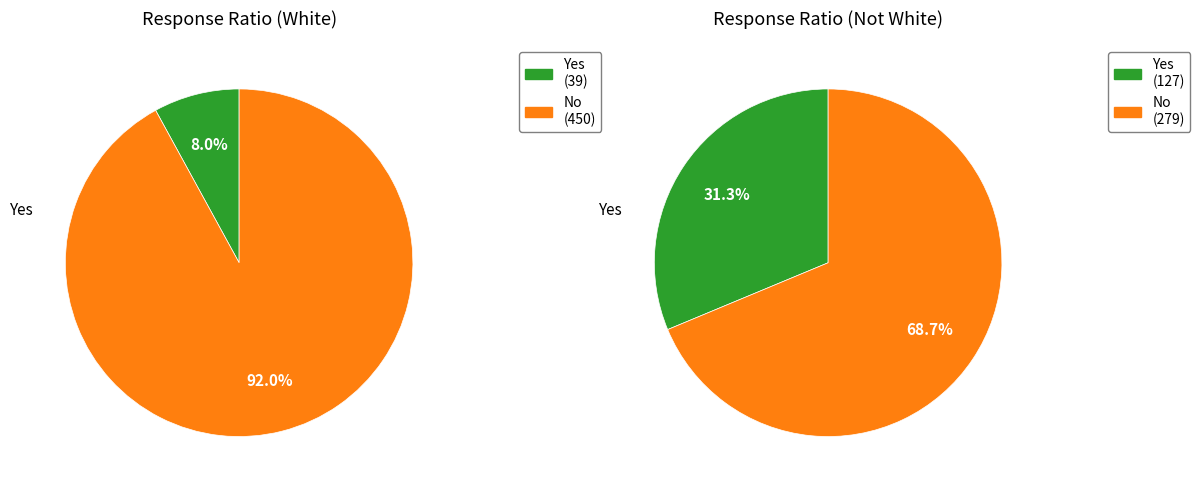

How many slices are in this pie chart?

2